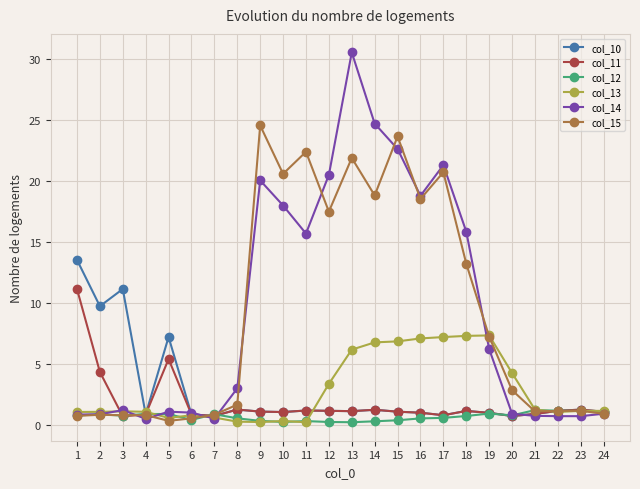

The col_13 series shows 7.2 at 17. True or false?

True